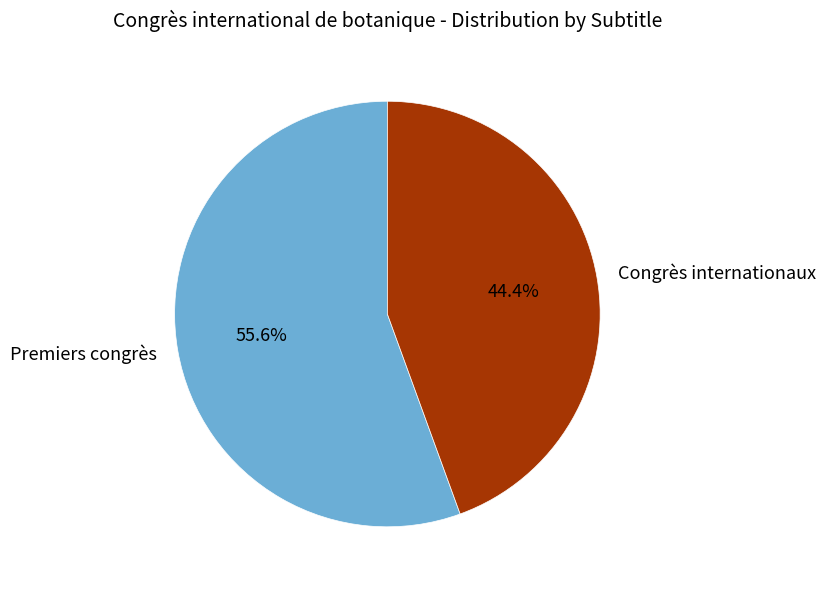

True or false: Congrès internationaux accounts for 44% of the total.

True